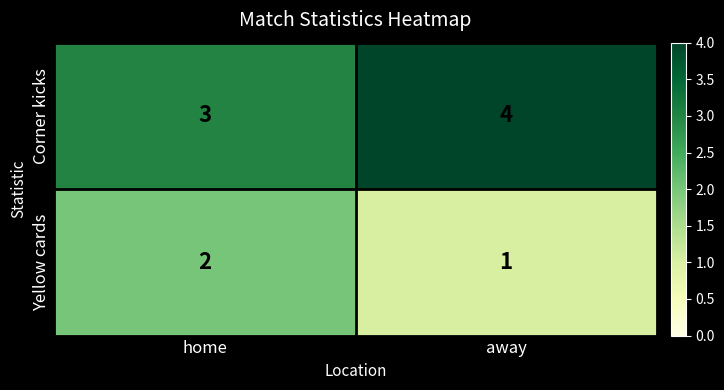

Which series has the largest total across all categories?

Corner kicks